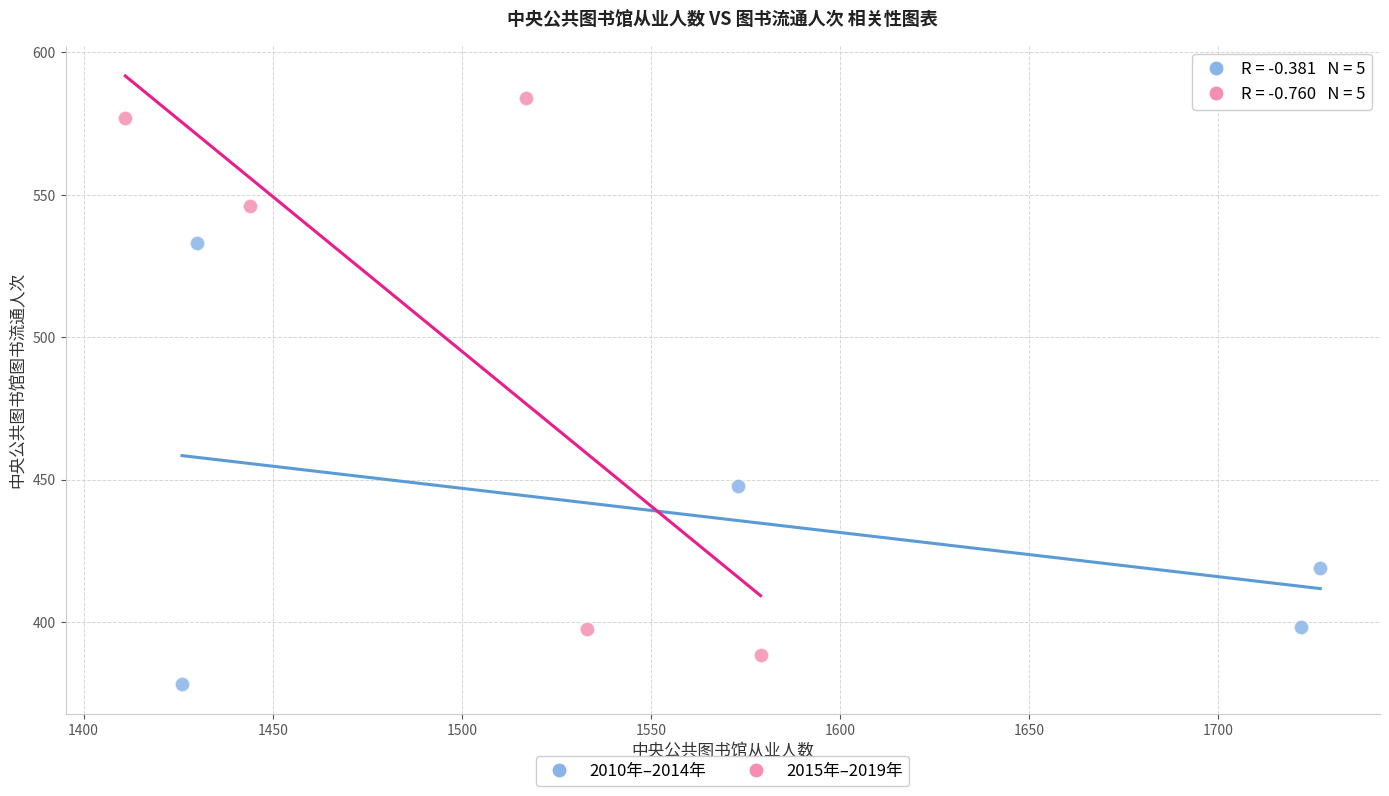

Which series has the widest spread of Y values?

2015年–2019年